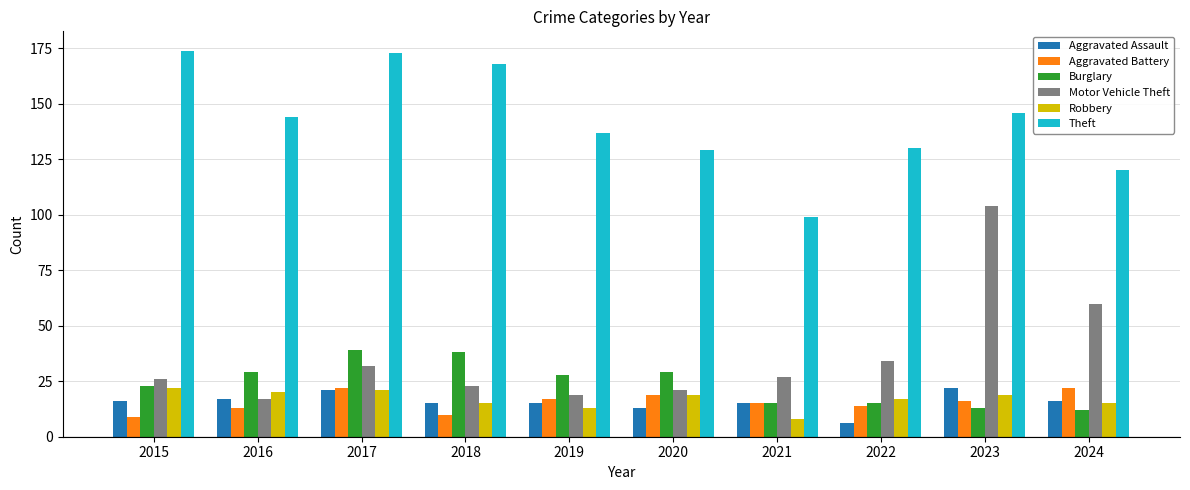

Reading left to right, list all the values displayed in this chart.

Aggravated Assault: 16	17	21	15	15	13	15	6	22	16
Aggravated Battery: 9	13	22	10	17	19	15	14	16	22
Burglary: 23	29	39	38	28	29	15	15	13	12
Motor Vehicle Theft: 26	17	32	23	19	21	27	34	104	60
Robbery: 22	20	21	15	13	19	8	17	19	15
Theft: 174	144	173	168	137	129	99	130	146	120